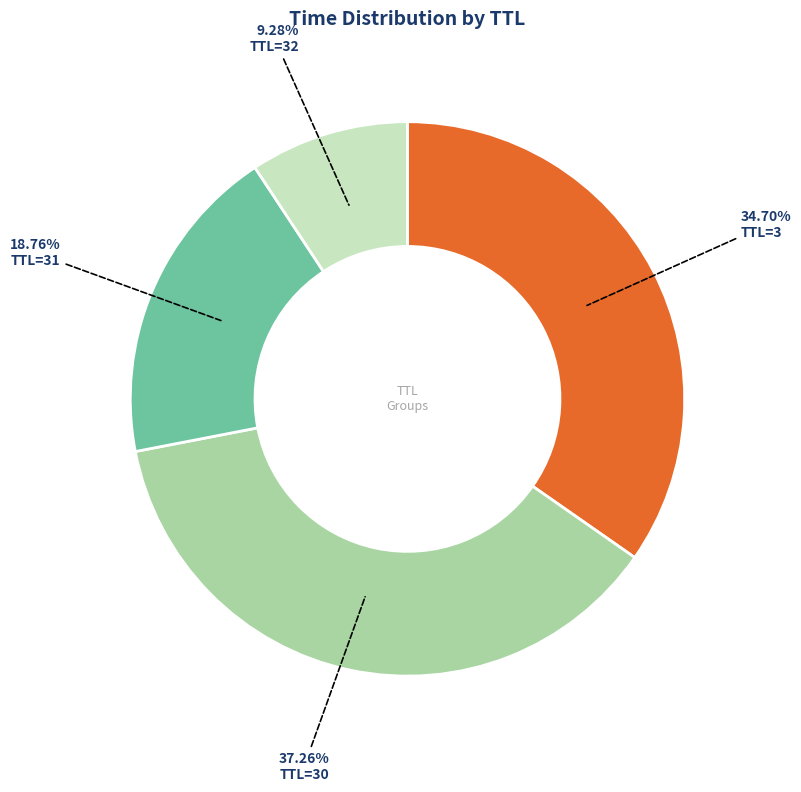

Which category has the biggest portion of the pie?

TTL=30